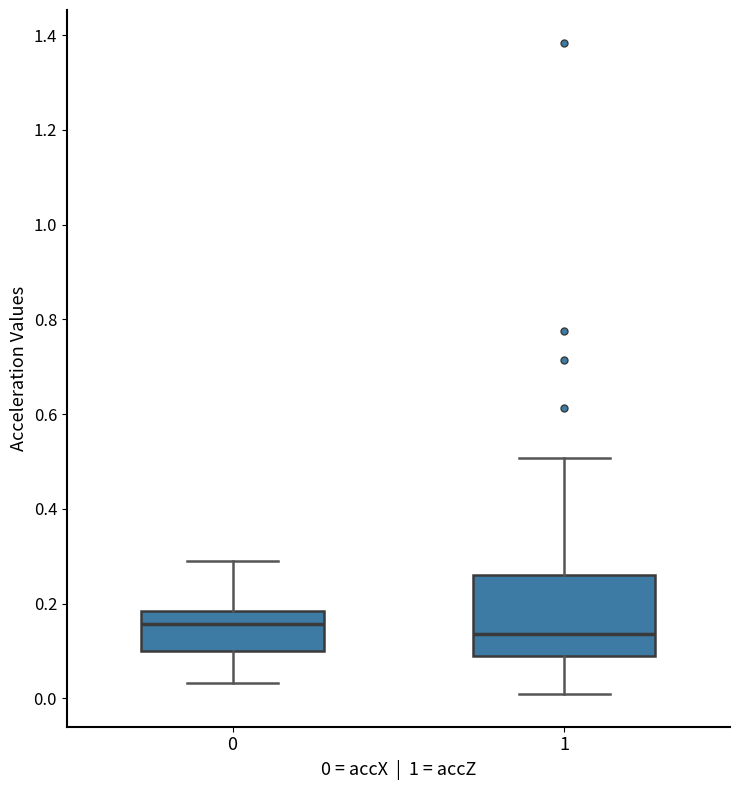

Reading left to right, transcribe this box plot: for each box, give where its median line is, the range the box spans, and where its two whiskers end, as read against the y-axis. The values are not printed on the chart, so give them approximately, as read against the axis.

0: median 0.16, box 0.10 to 0.18, whiskers 0.04 to 0.28
1: median 0.14, box 0.08 to 0.26, whiskers 0.00 to 0.50